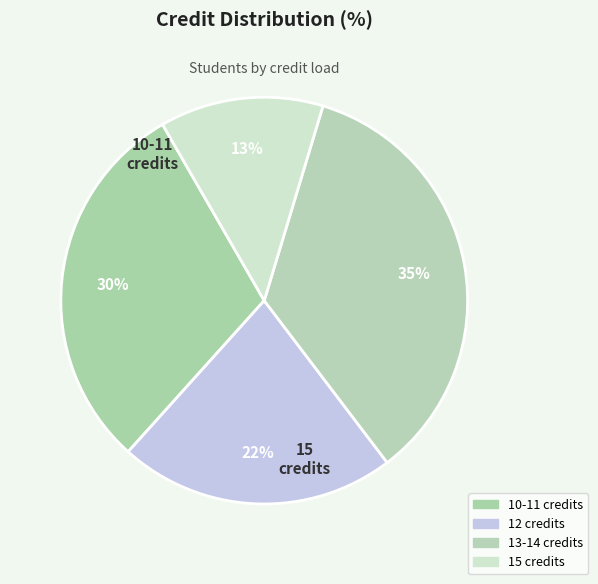

To the nearest percent, what is the combined percentage of 13-14 credits and 15 credits?

48%